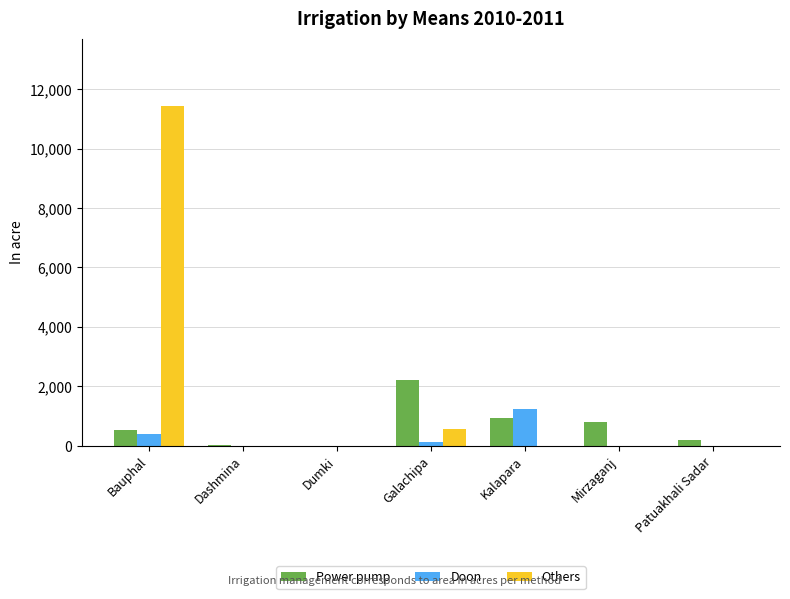

The value of Doon at Mirzaganj is -874. True or false?

False